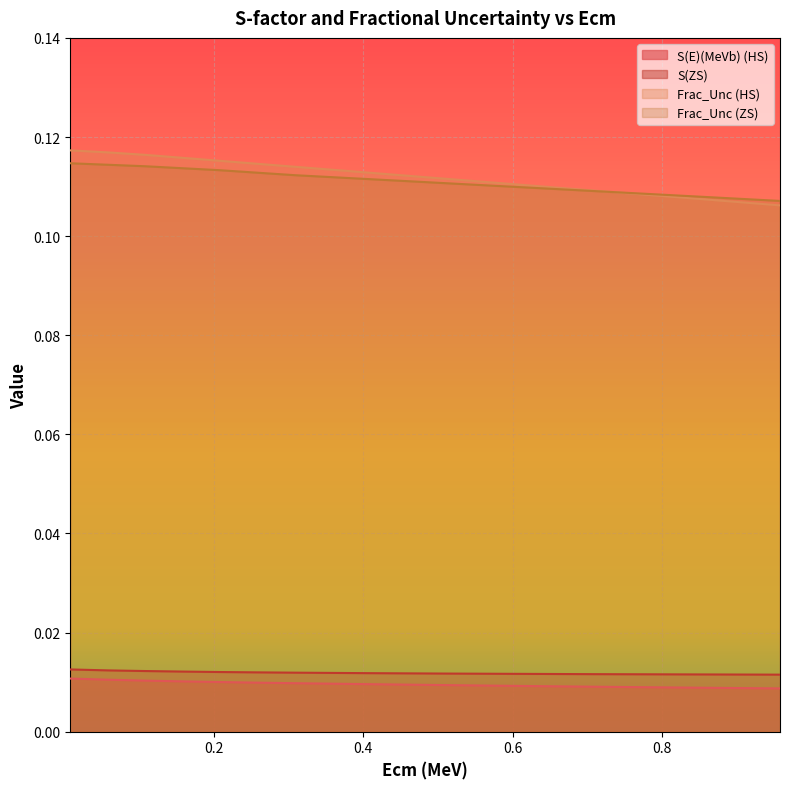

Which category has the lowest value across all series?

0.958